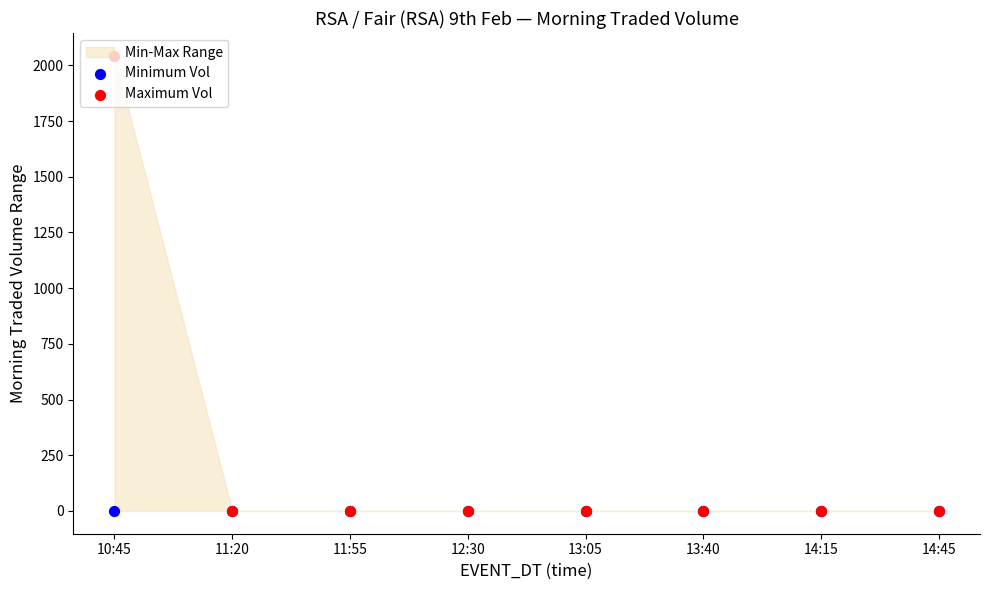

Which series reaches the maximum Y coordinate?

Maximum Vol